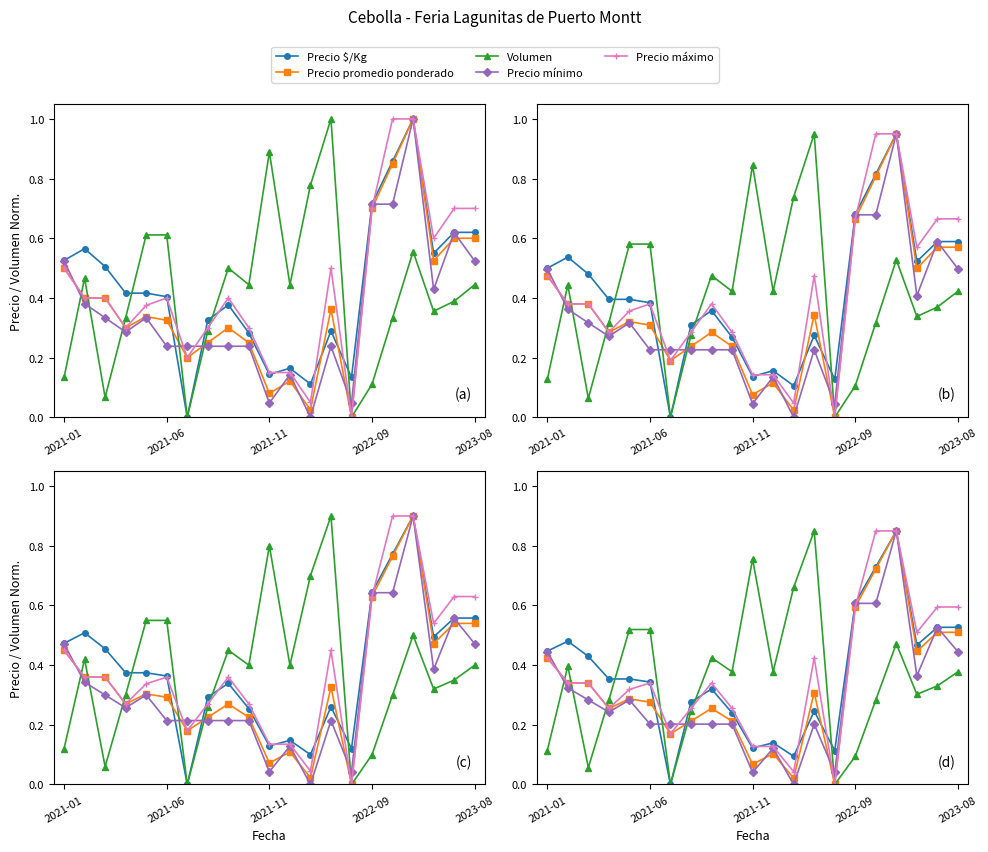

Which series has the widest spread of values?

Precio $/Kg